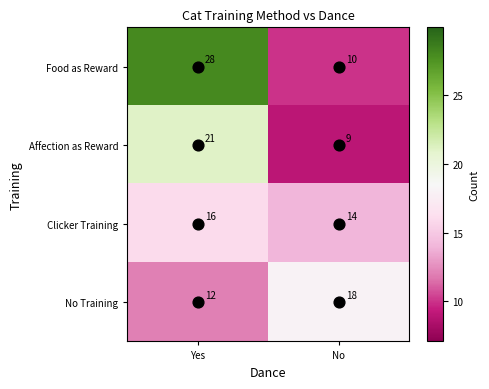

Which series has the largest total across all categories?

Food as Reward